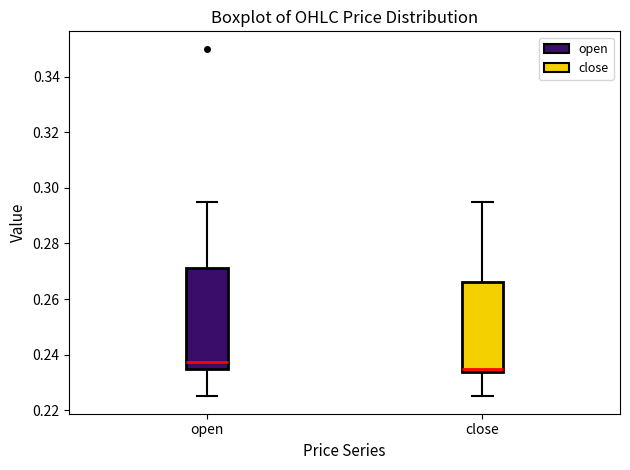

Comparing the boxes themselves (not the whiskers), which one is the tallest?

open